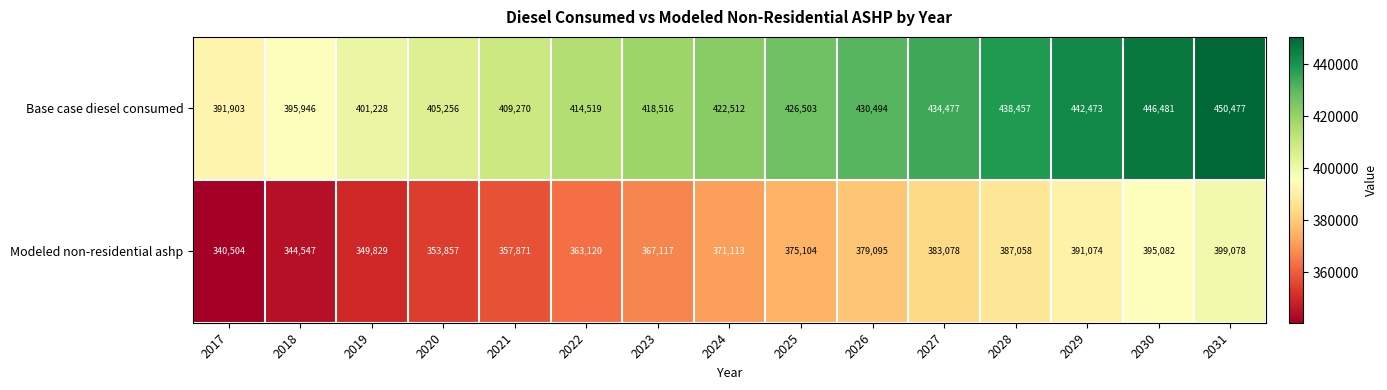

List the series in order of their overall mean, lowest first.

Modeled non-residential ashp, Base case diesel consumed